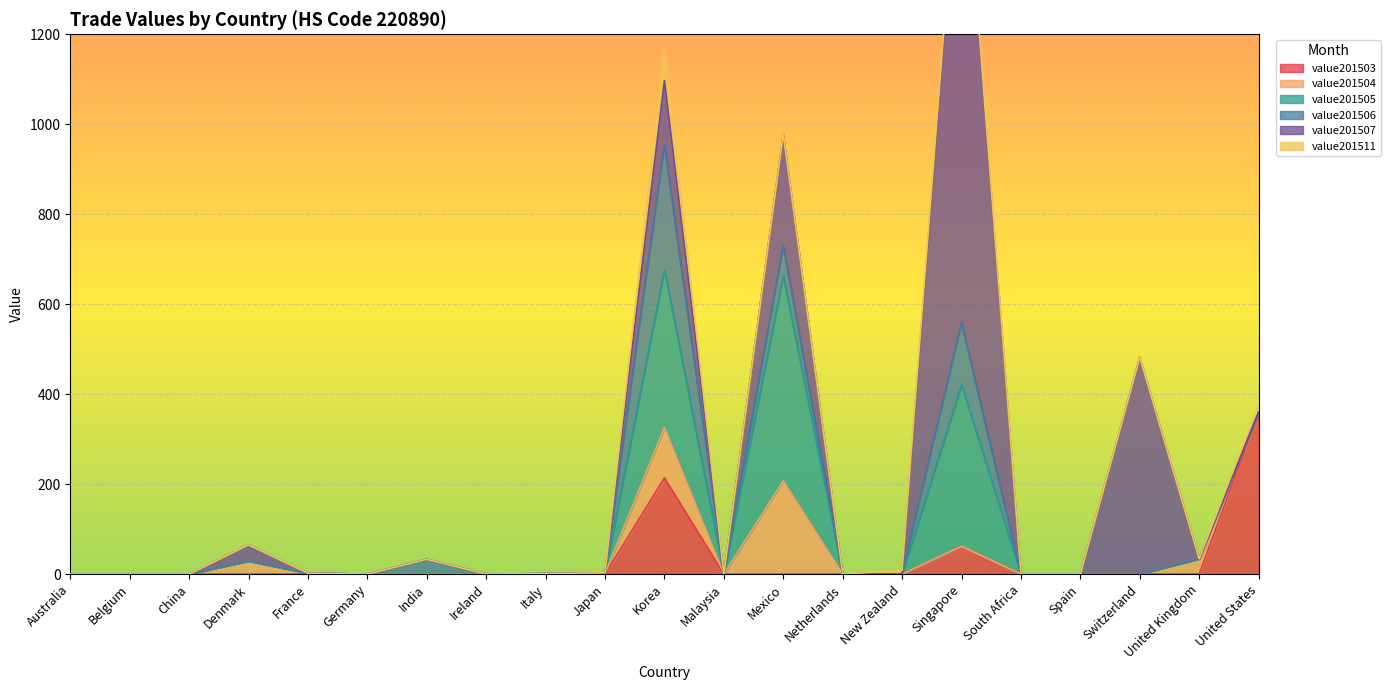

What is the sum of all value201507 values?

2039